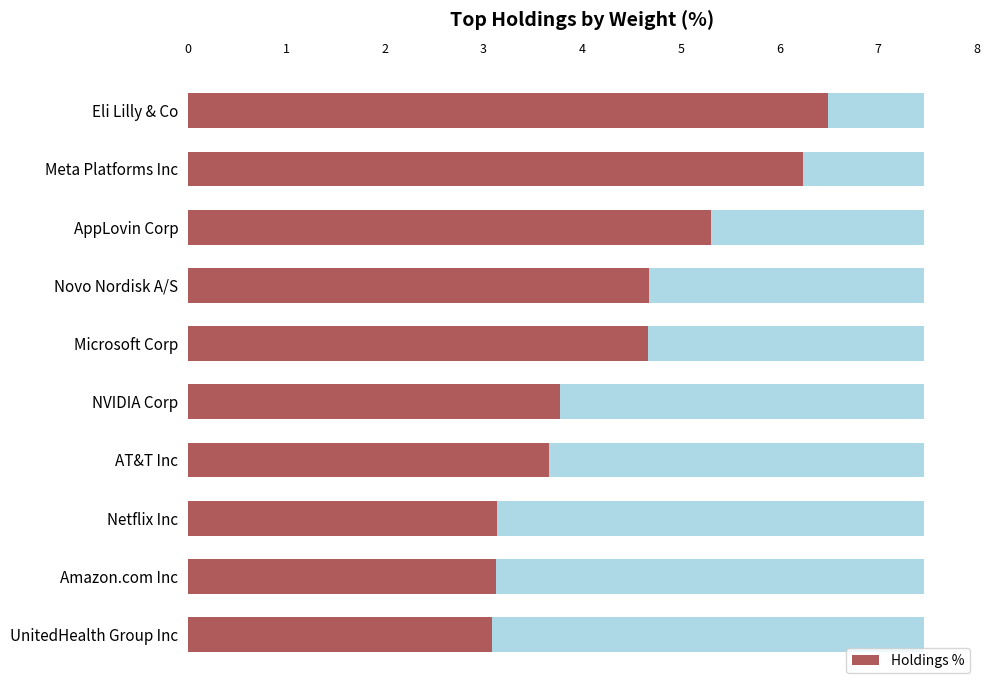

Rank the categories by value from highest to lowest.

Eli Lilly & Co, Meta Platforms Inc, AppLovin Corp, Novo Nordisk A/S, Microsoft Corp, NVIDIA Corp, AT&T Inc, Netflix Inc, Amazon.com Inc, UnitedHealth Group Inc